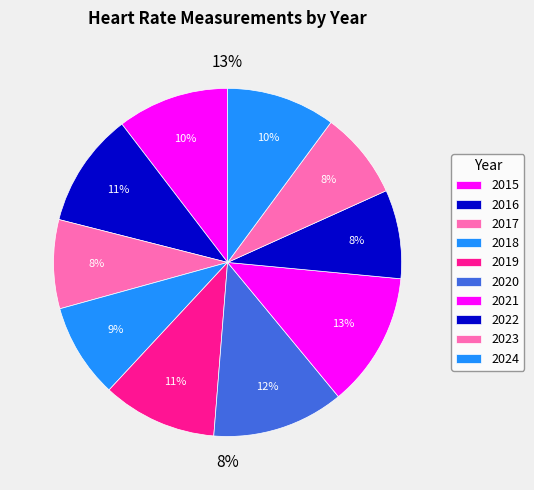

Between 2020 and 2019, which is larger?

2020